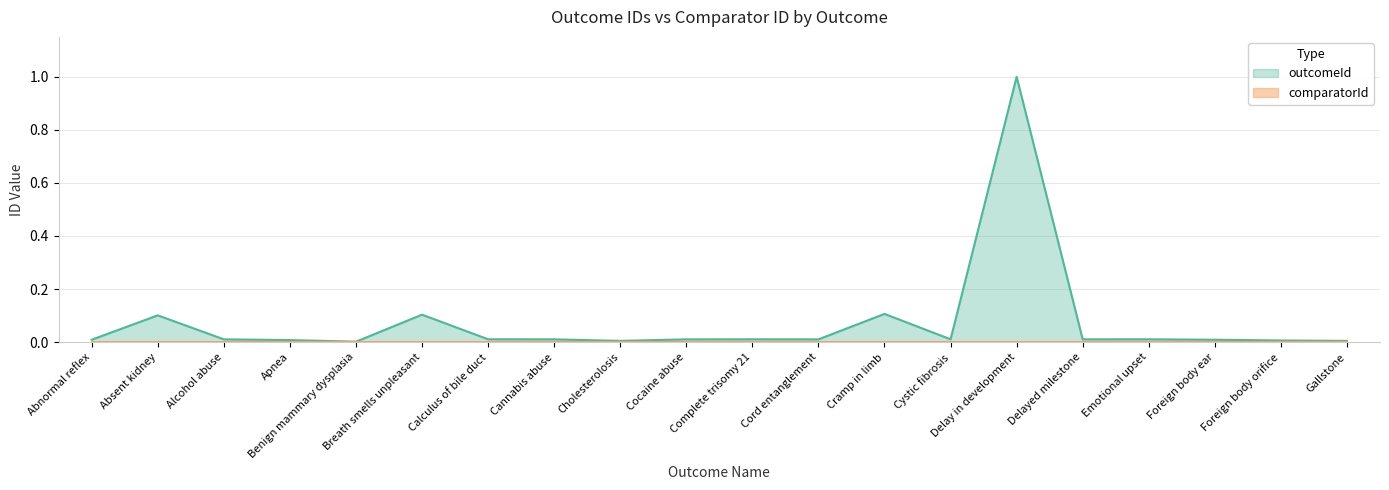

List the labels in order of value, largest first.

Delay in development, Cramp in limb, Breath smells unpleasant, Absent kidney, Calculus of bile duct, Cystic fibrosis, Emotional upset, Complete trisomy 21, Delayed milestone, Cannabis abuse, Alcohol abuse, Cord entanglement, Cocaine abuse, Abnormal reflex, Foreign body ear, Apnea, Foreign body orifice, Cholesterolosis, Gallstone, Benign mammary dysplasia